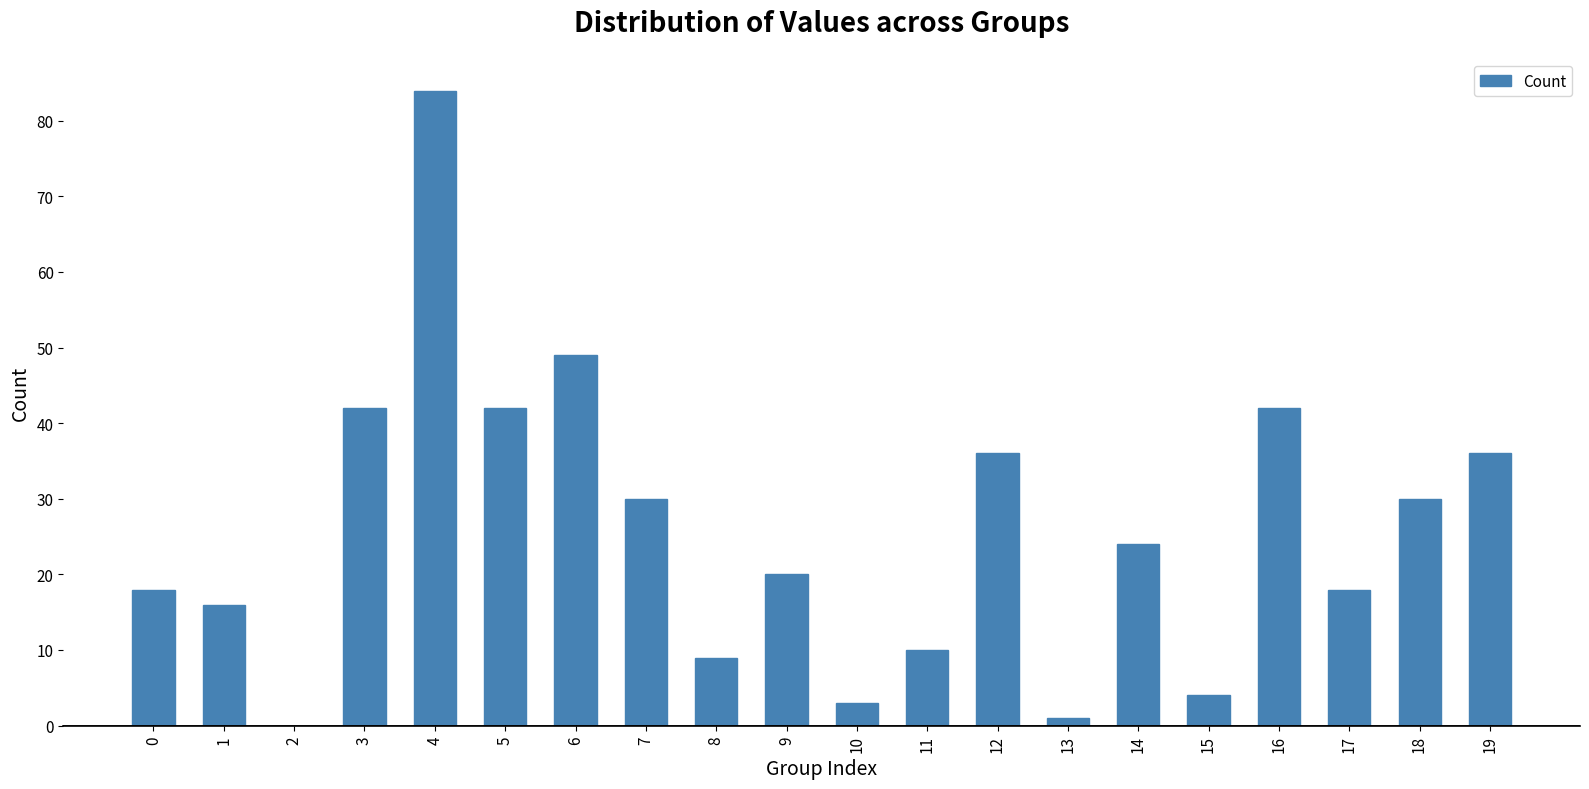

What is the sum of all values?

514